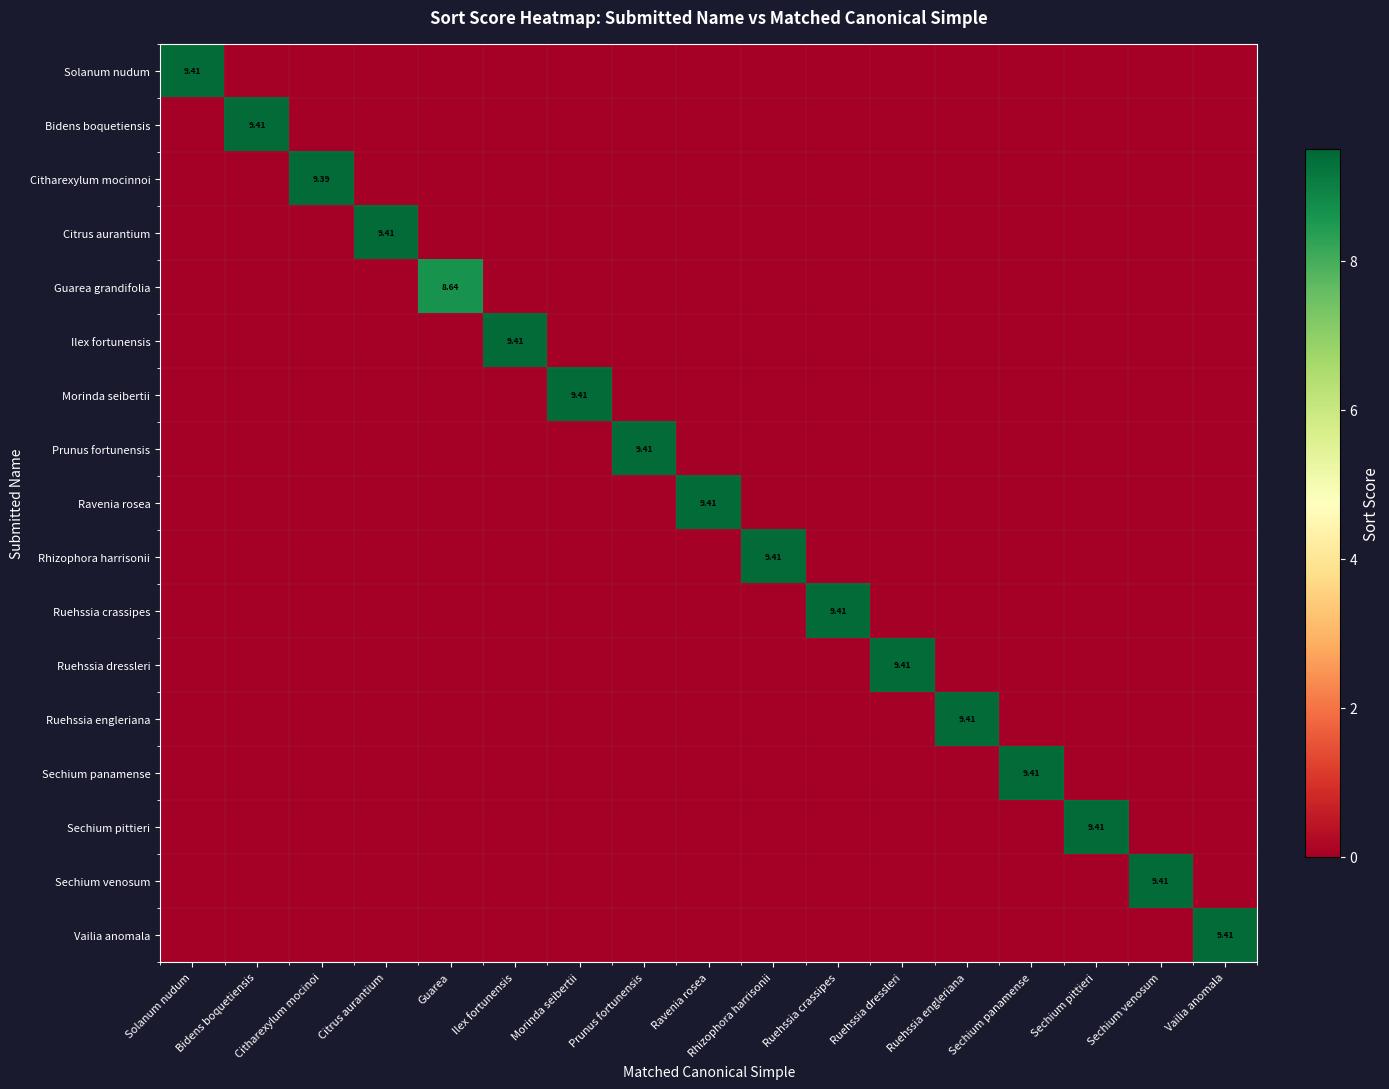

Is it true that Sechium pittieri equals 3.5 at Ruehssia dressleri?

False